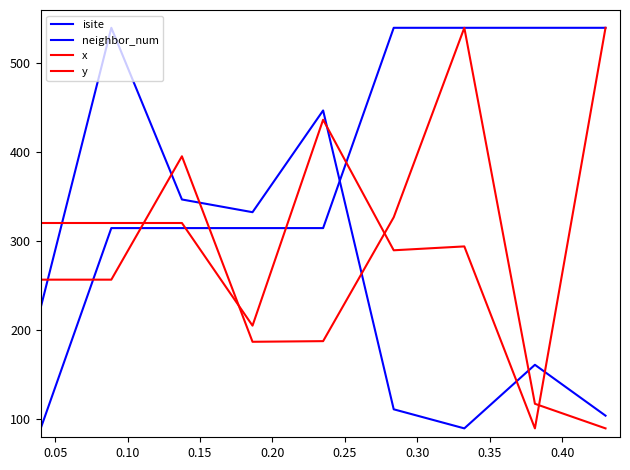

Which category has the lowest value in the isite series?

0.30